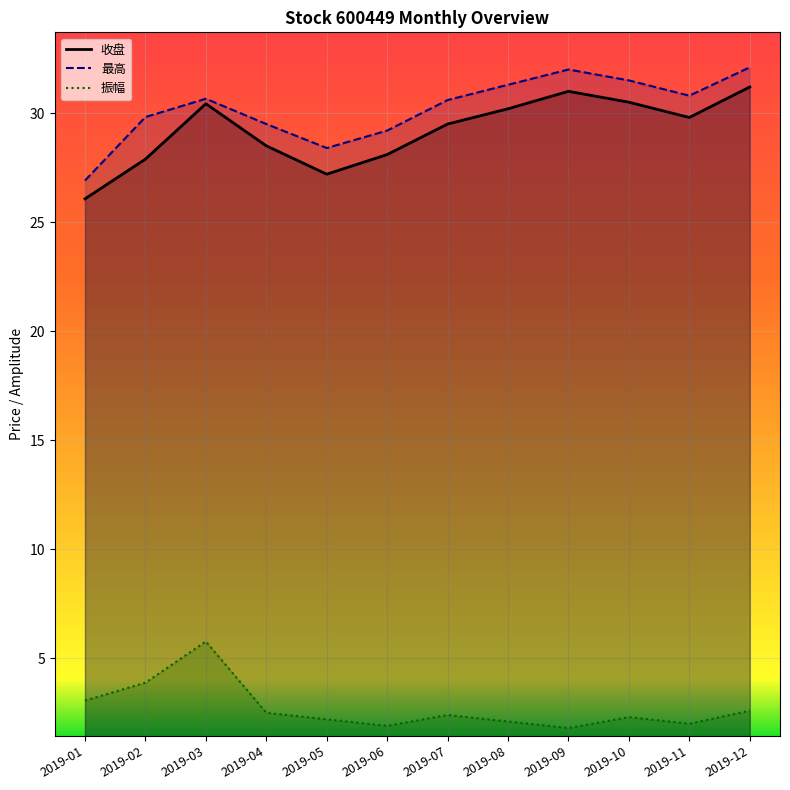

Reading left to right, extract all data points from this chart.

收盘: 26.1	27.9	30.4	28.5	27.2	28.1	29.5	30.2	31.0	30.5	29.8	31.2
最高: 26.9	29.8	30.7	29.5	28.4	29.2	30.6	31.3	32.0	31.5	30.8	32.1
振幅: 3.1	3.9	5.8	2.5	2.2	1.9	2.4	2.1	1.8	2.3	2.0	2.6